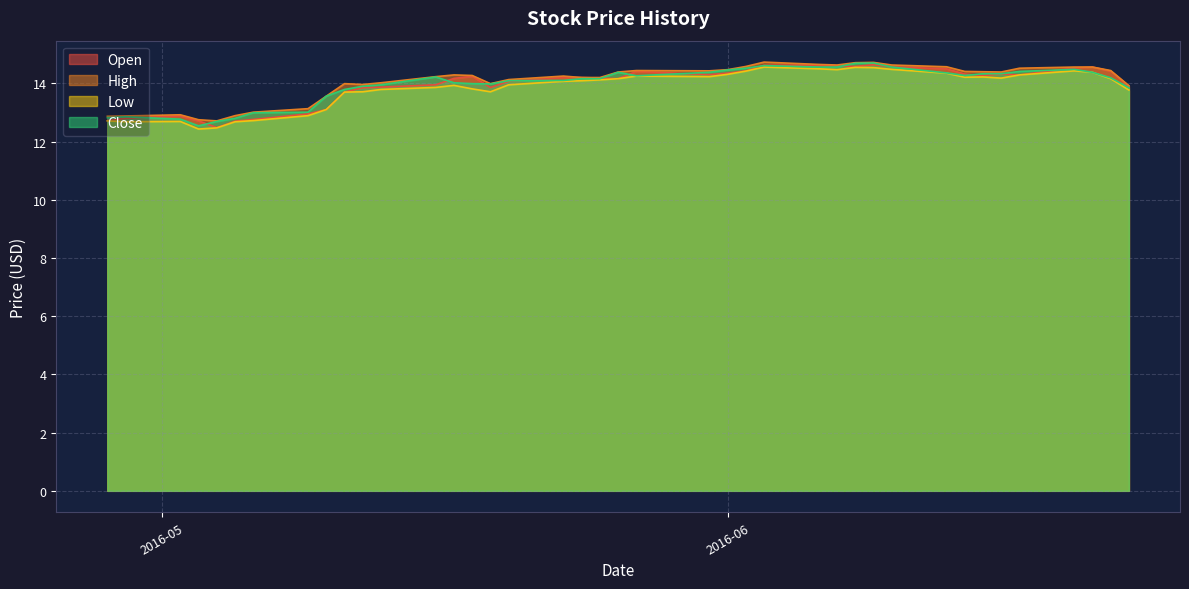

How many lines are shown in the chart?

4